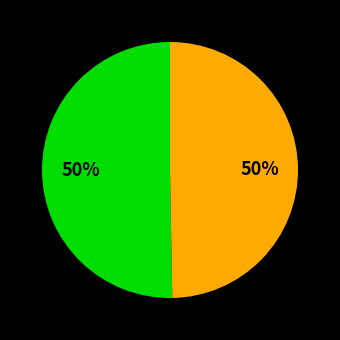

To the nearest percent, what is the average slice percentage?

50%